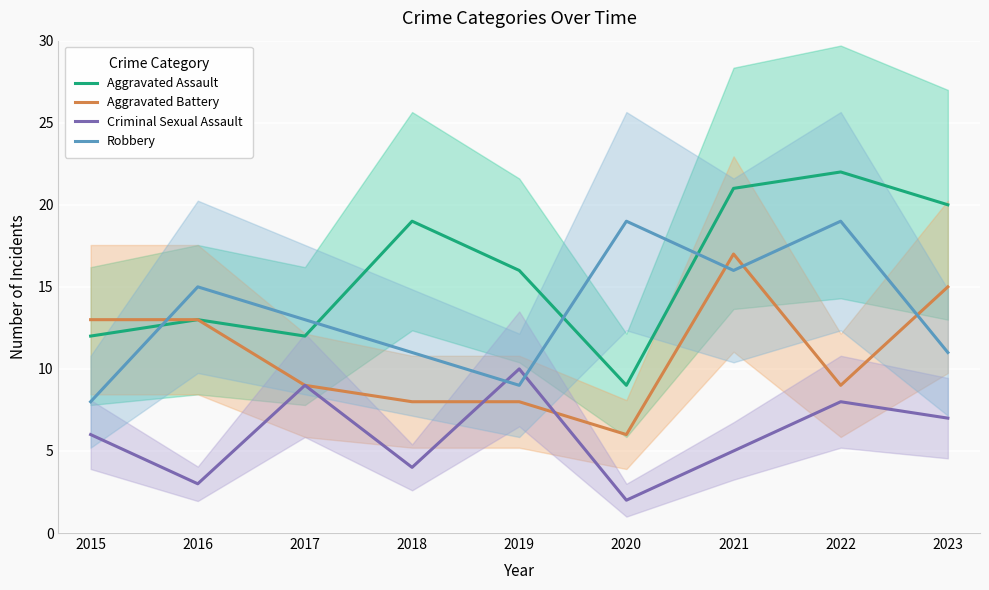

What is the lowest value of the Aggravated Battery series?

6